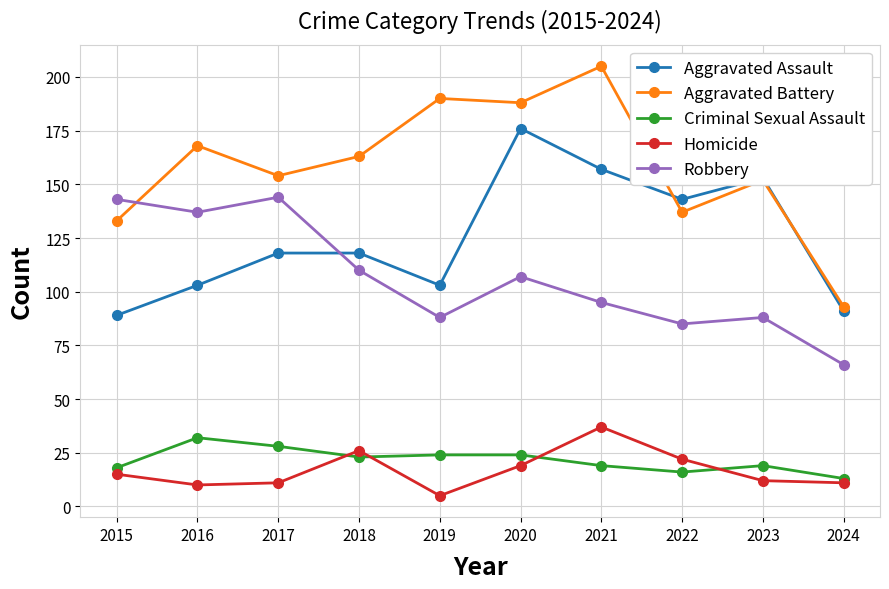

True or false: Homicide has a value of 59 at 2021.

False